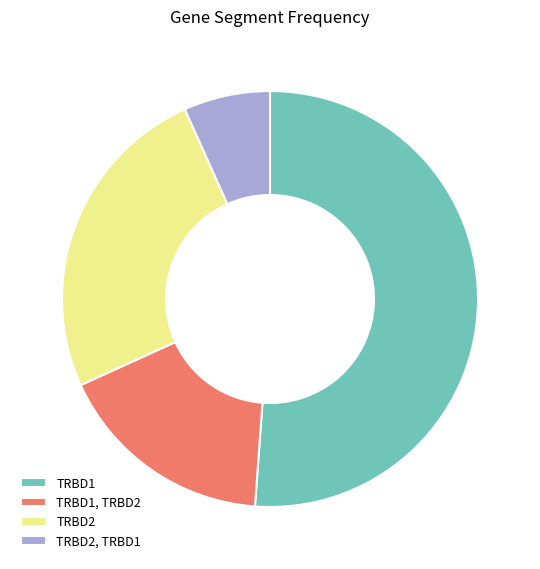

Is the sum of TRBD1 and TRBD1, TRBD2 greater than half?

Yes